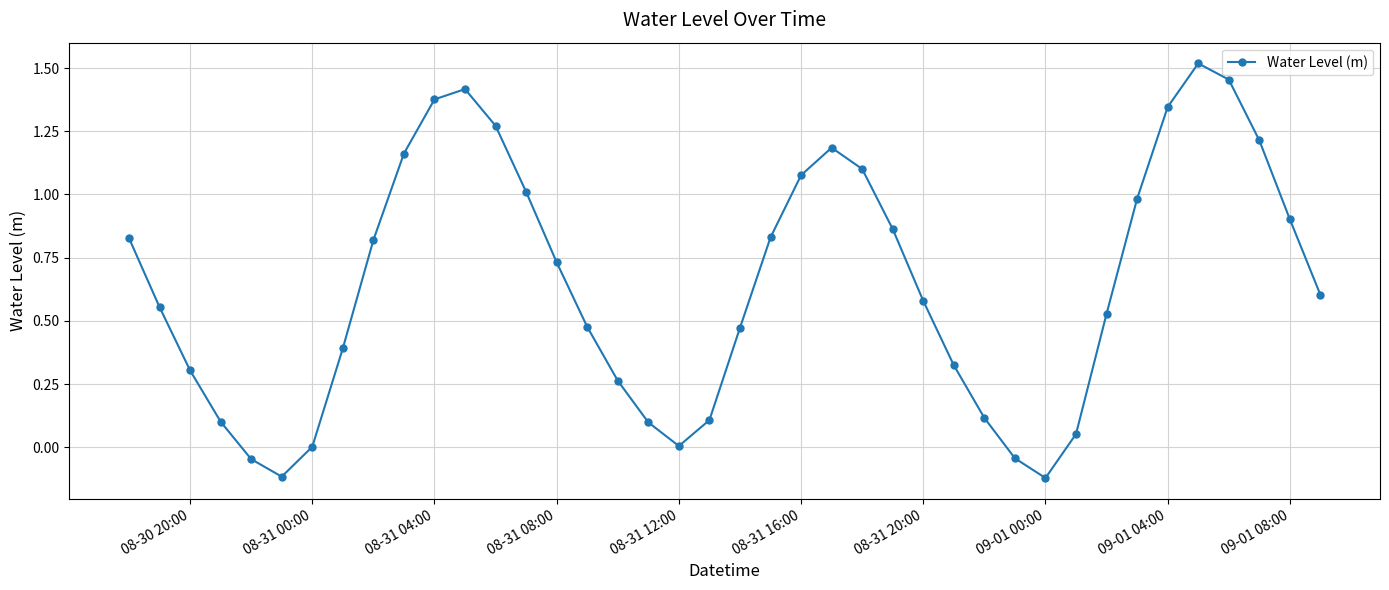

How many points are lower than both their immediate neighbors (excluding endpoints)?

3